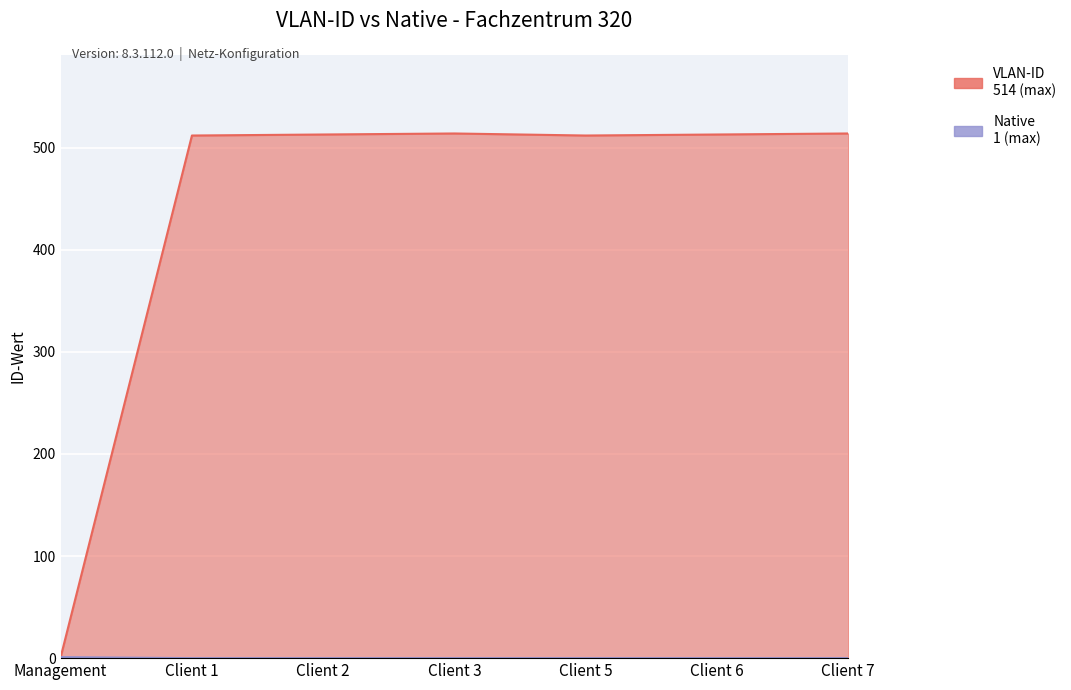

Is the value of VLAN-ID at Client 2 greater than the value of Native at Management?

Yes